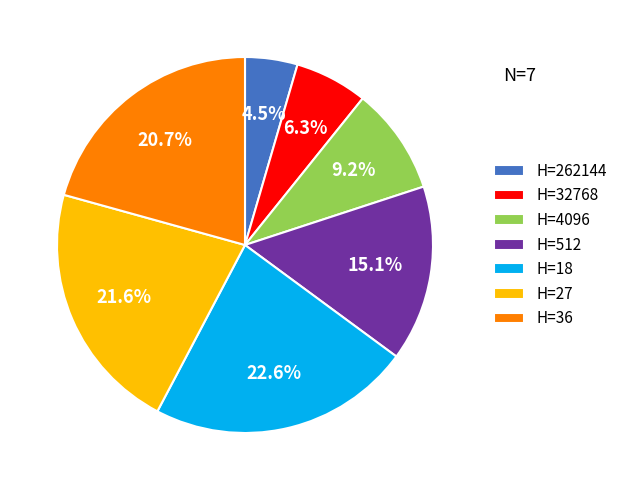

To the nearest percent, what is the average slice percentage?

14%